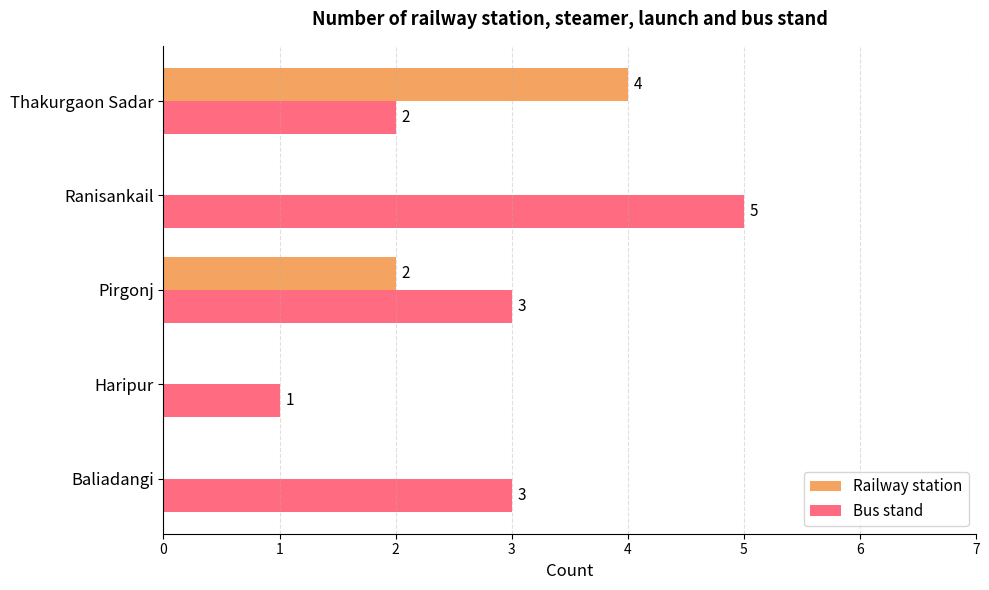

Which category has the highest value in the Bus stand series?

Ranisankail